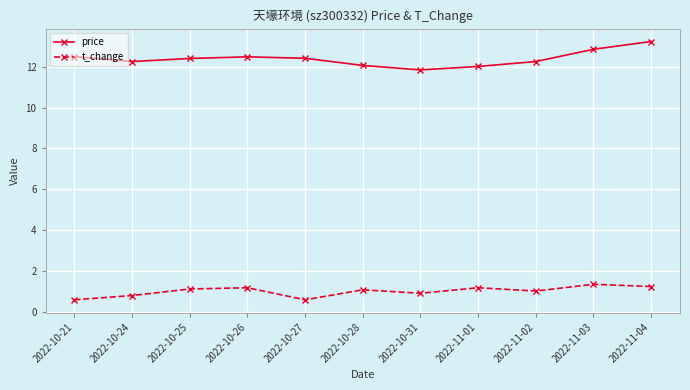

How many data points does each series have?

11